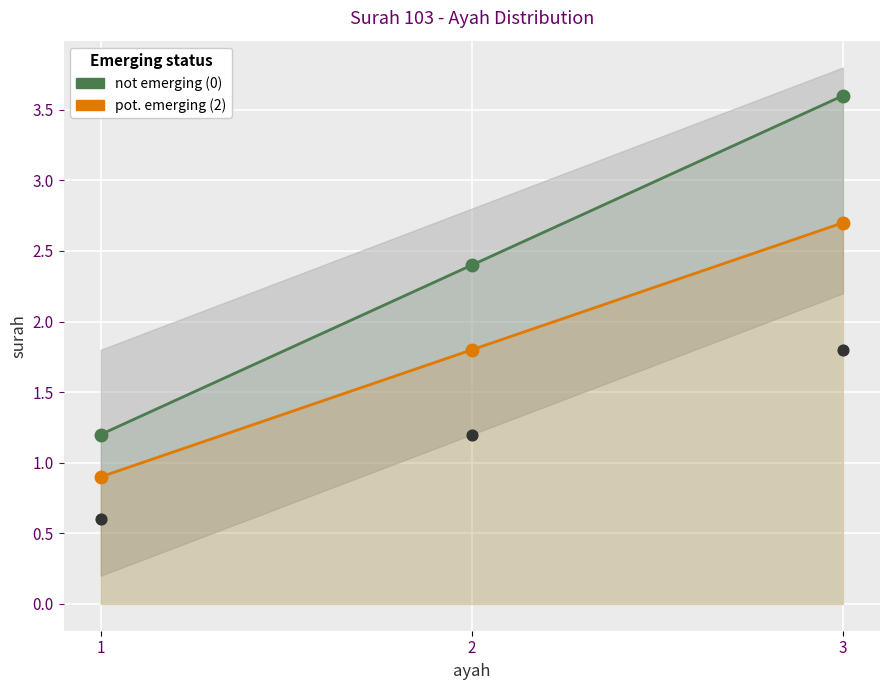

What are all the series names shown in the legend?

not emerging (0), pot. emerging (2)